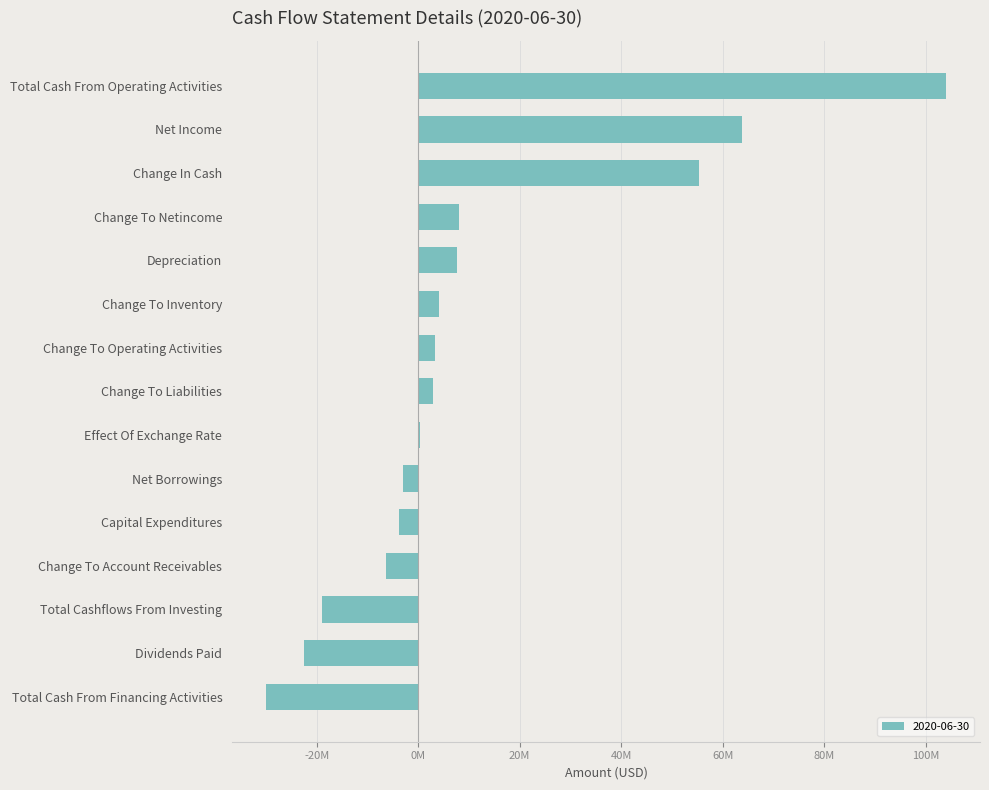

Are the bars horizontal?

Yes